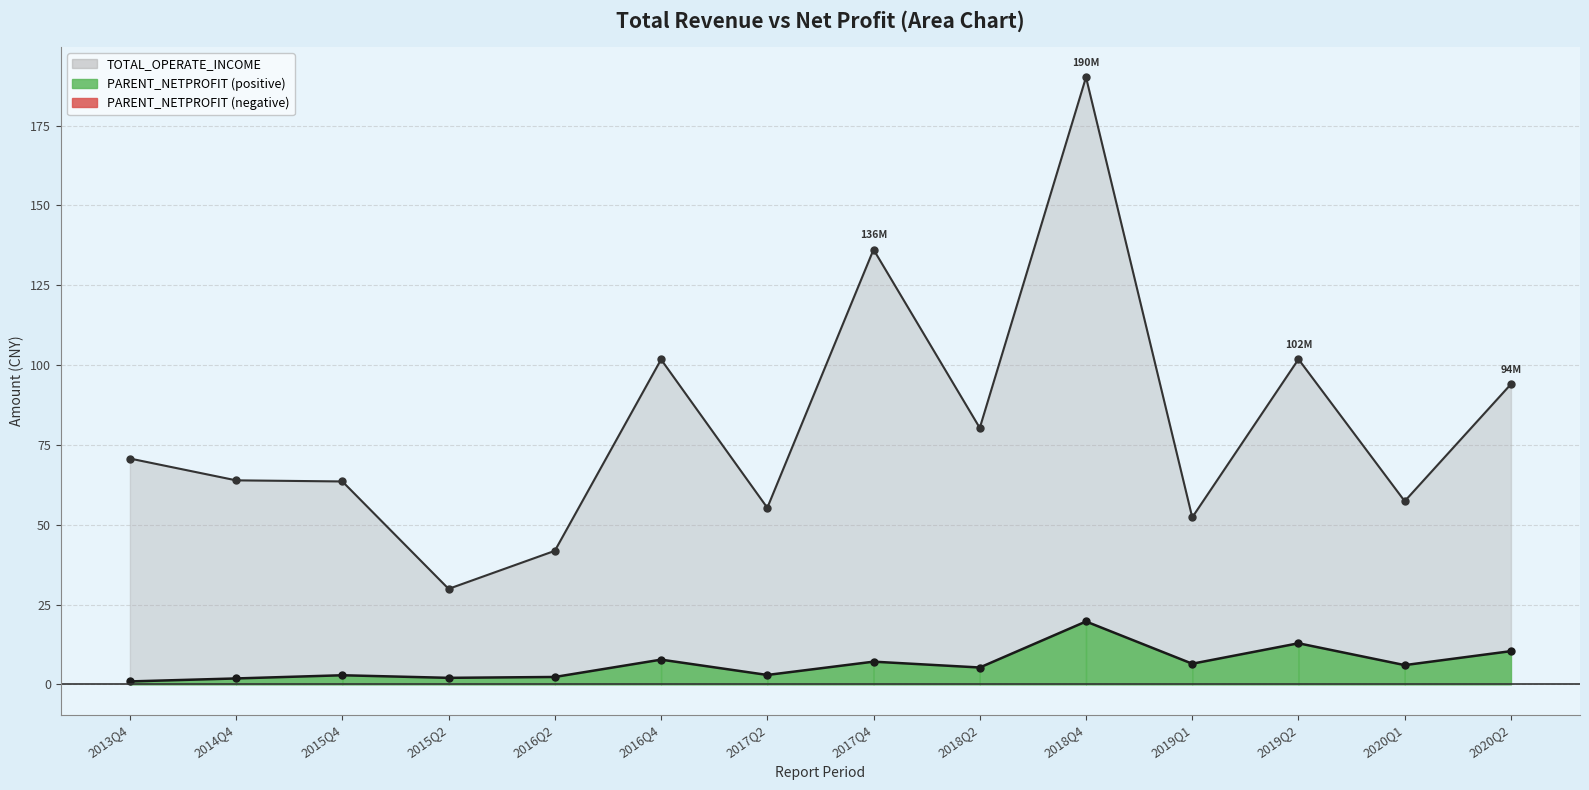

What is the smallest value displayed?

0.9